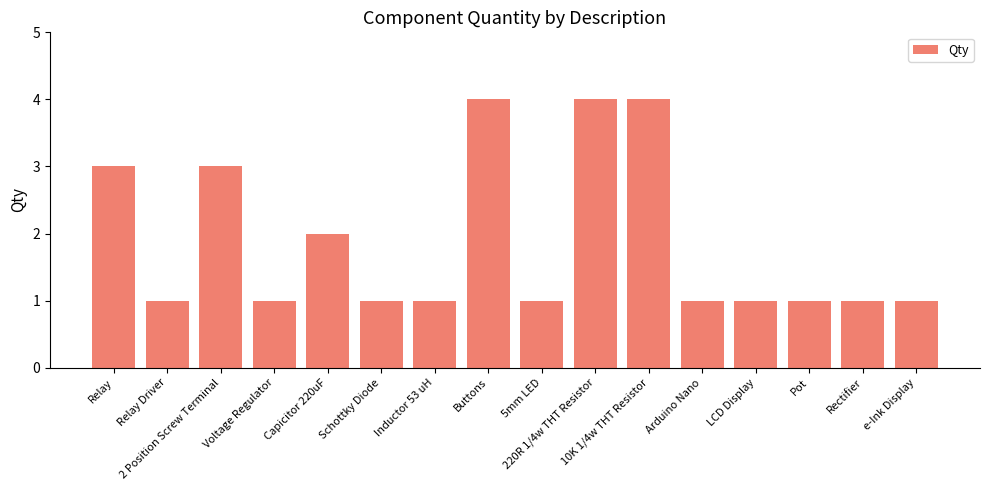

What is the difference between the second highest and minimum values?

3